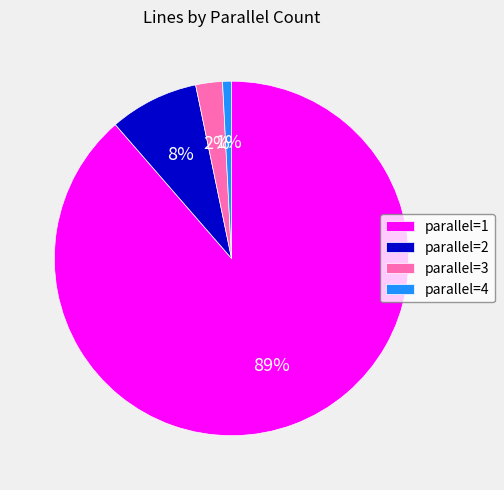

To the nearest percent, what is the combined percentage of parallel=1 and parallel=2?

97%